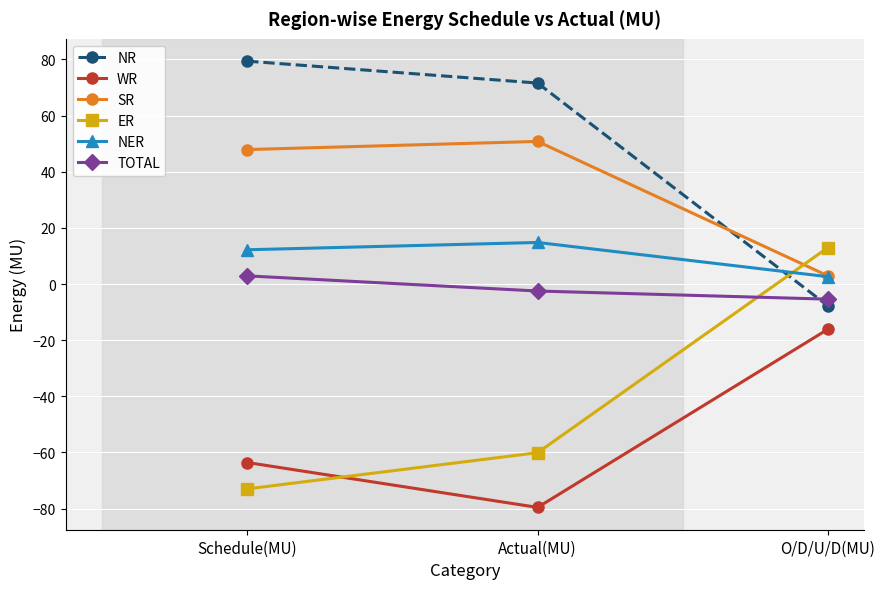

Where is NR nearest to the value 35?

Actual(MU)